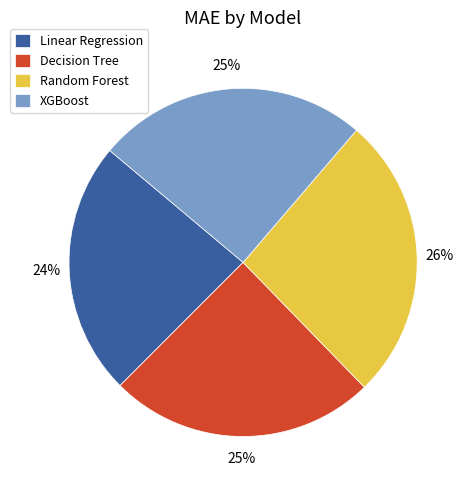

To the nearest percent, what is the average slice percentage?

25%